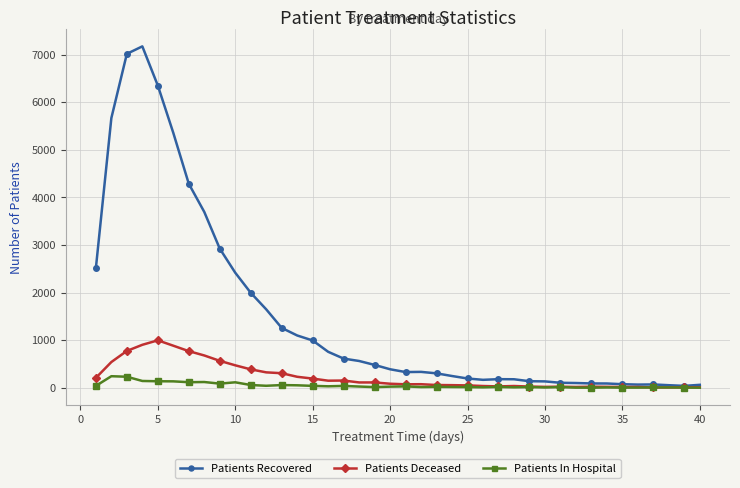

List the series in order of their peak value, lowest first.

Patients In Hospital, Patients Deceased, Patients Recovered